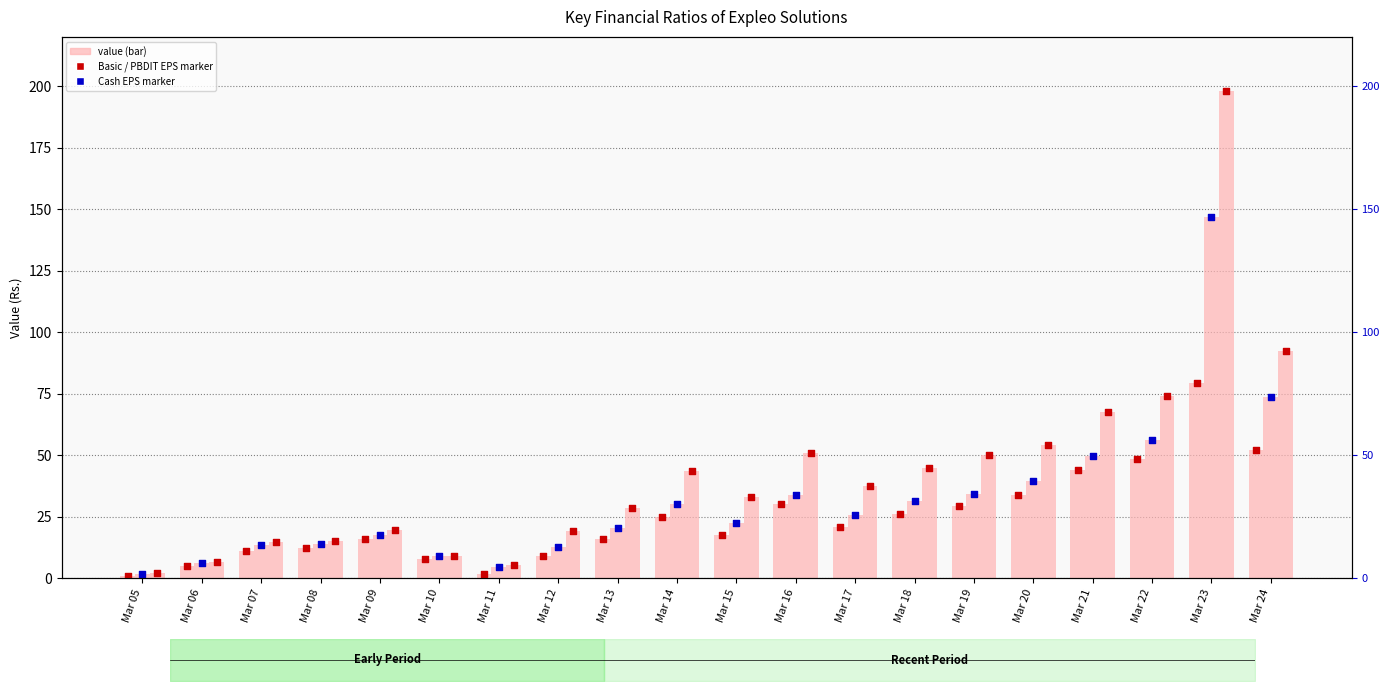

Which series has the largest total across all categories?

PBDIT/Share (Rs.)